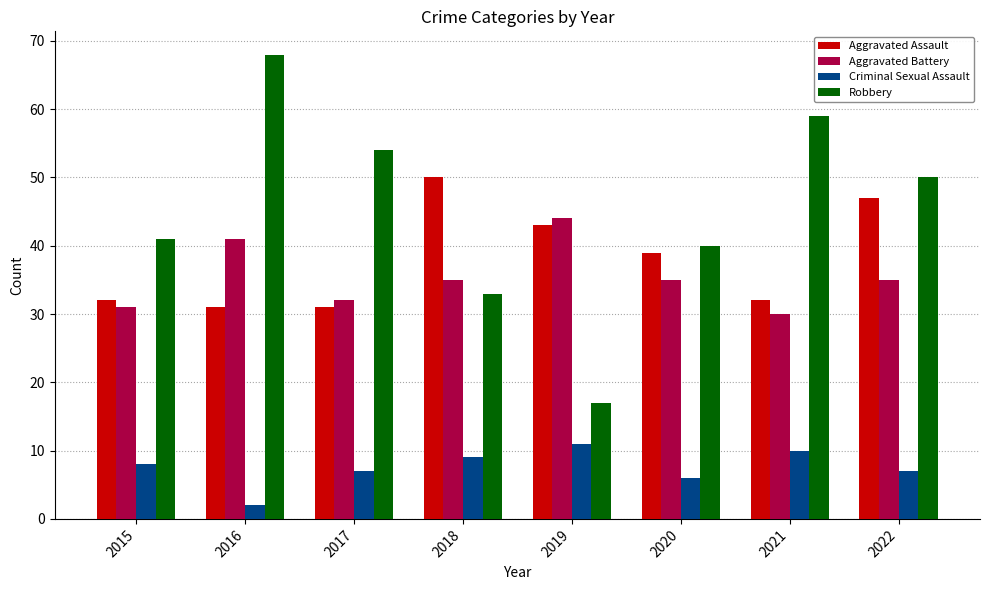

At 2022, list the series in order from largest to smallest.

Robbery, Aggravated Assault, Aggravated Battery, Criminal Sexual Assault